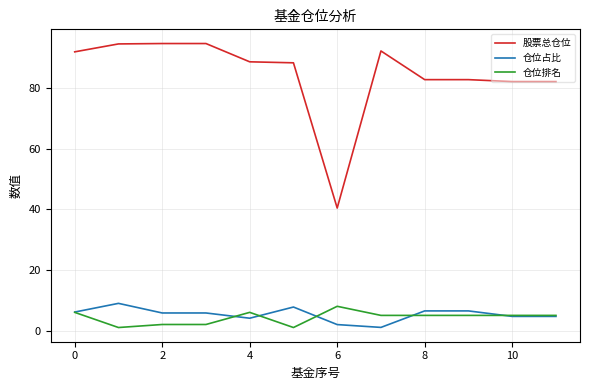

Which series has the widest spread of values?

股票总仓位